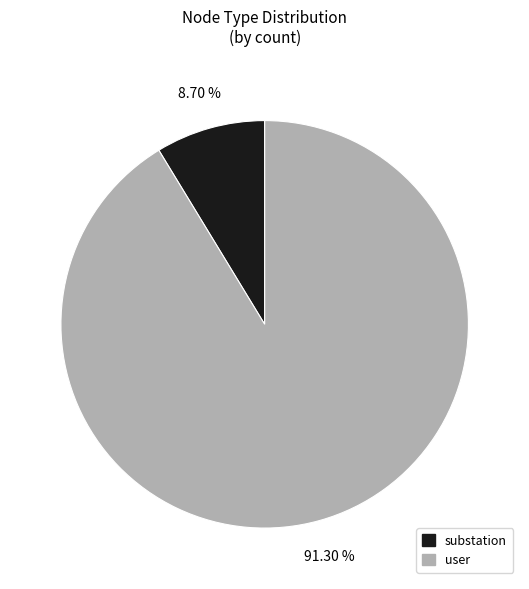

Is there a majority slice in this chart?

Yes